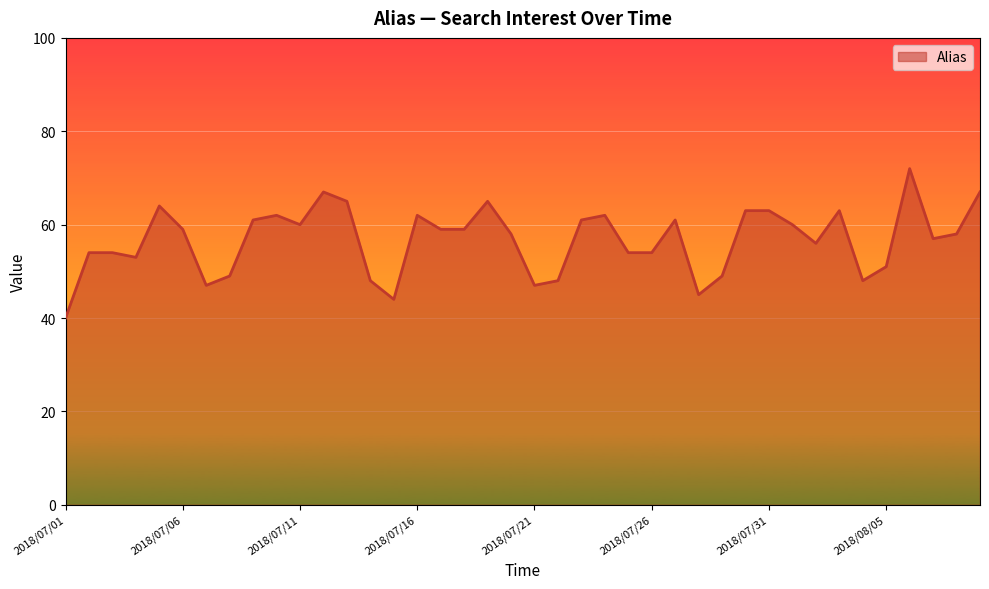

What is the minimum value shown in the chart?

40